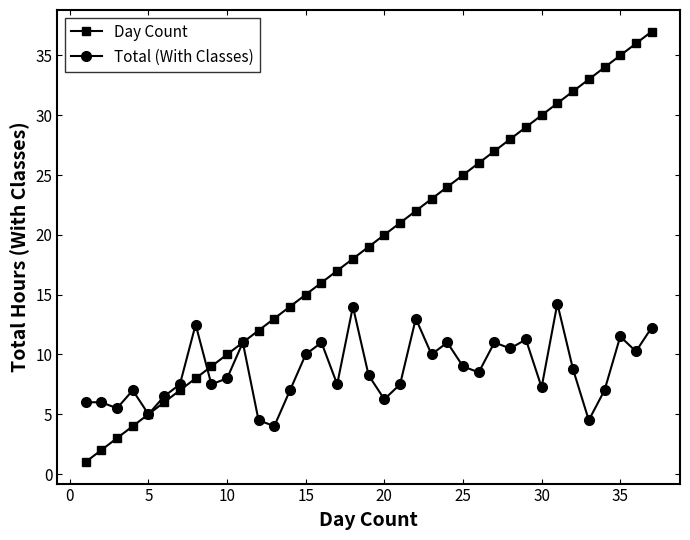

Which series has the largest total across all categories?

Day Count